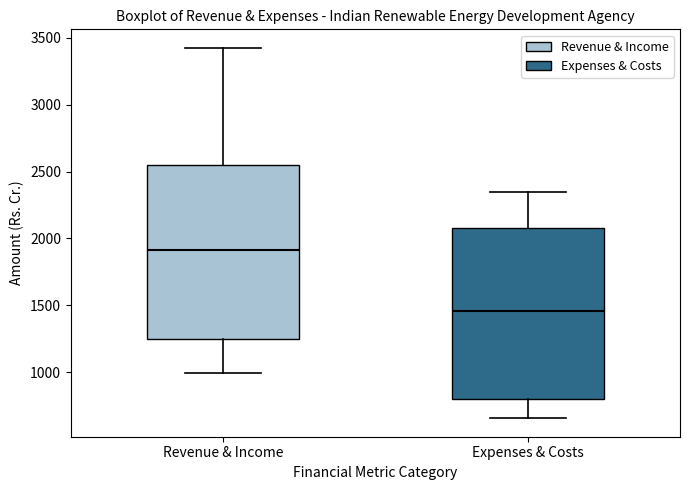

Reading left to right, read every box against the y-axis: the position of its median line, the range the box covers, and the ends of its whiskers. The values are not printed on the chart, so give them approximately, as read against the axis.

Revenue & Income: median 1900, box 1250 to 2550, whiskers 1000 to 3400
Expenses & Costs: median 1450, box 800 to 2100, whiskers 650 to 2350